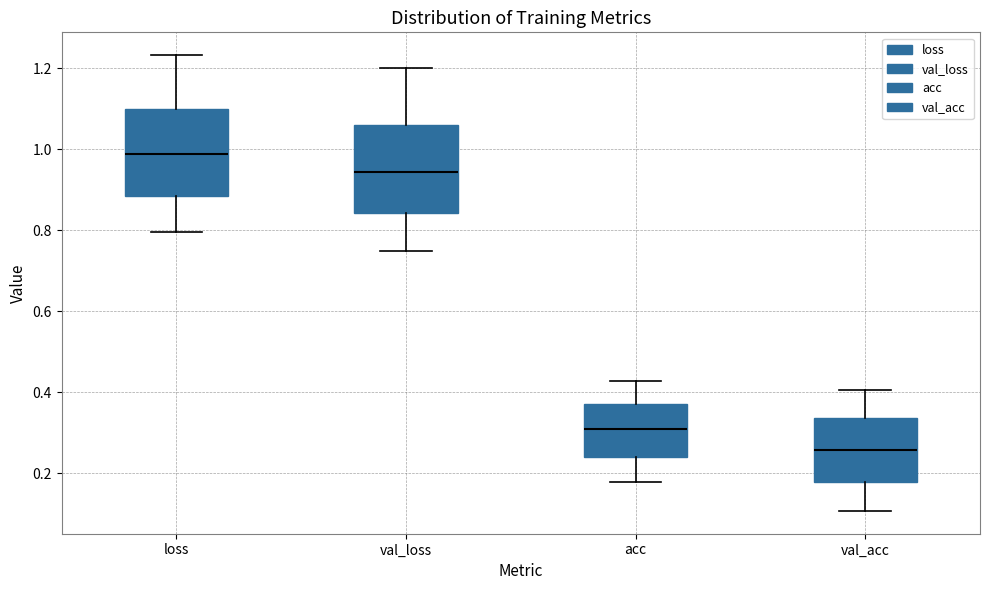

Which box's median line is the highest?

loss